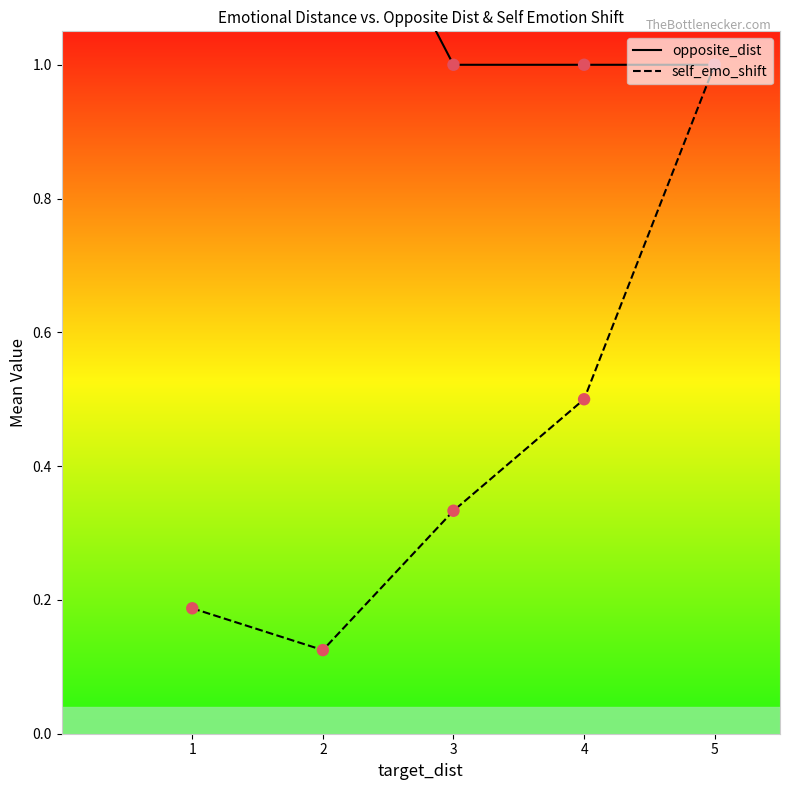

What is the total value across all series at 4?

1.5